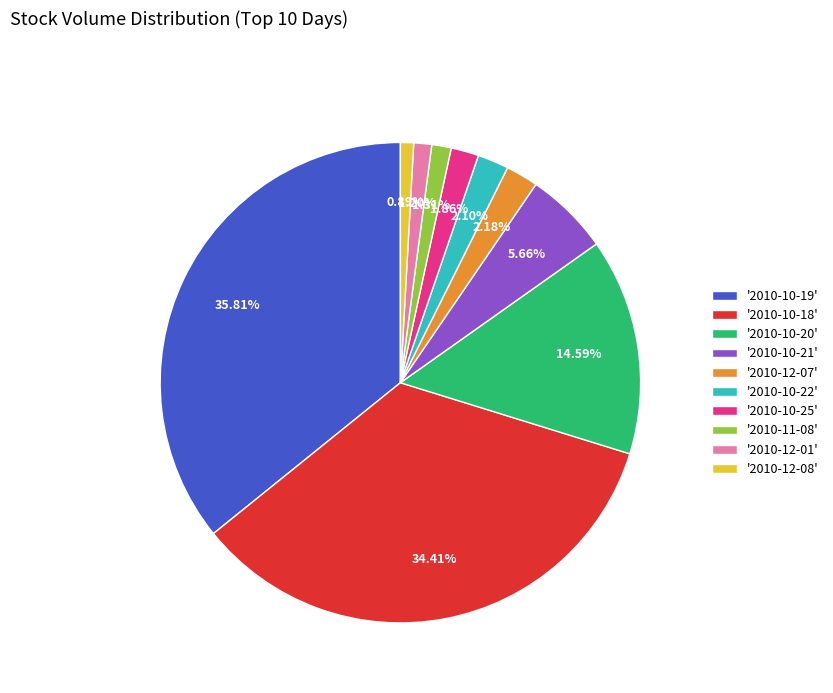

Is there any slice that represents more than half of the pie?

No